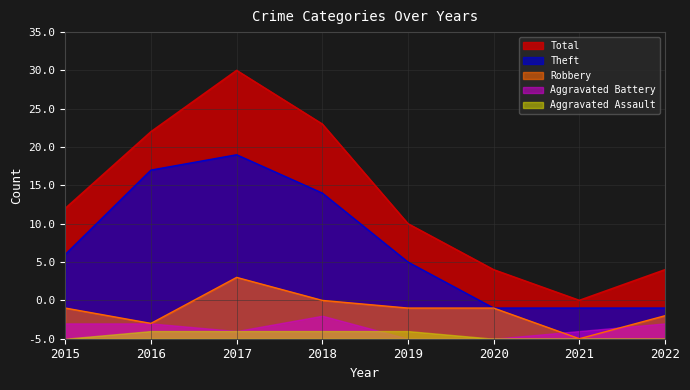

Which series has the widest spread of values?

Total